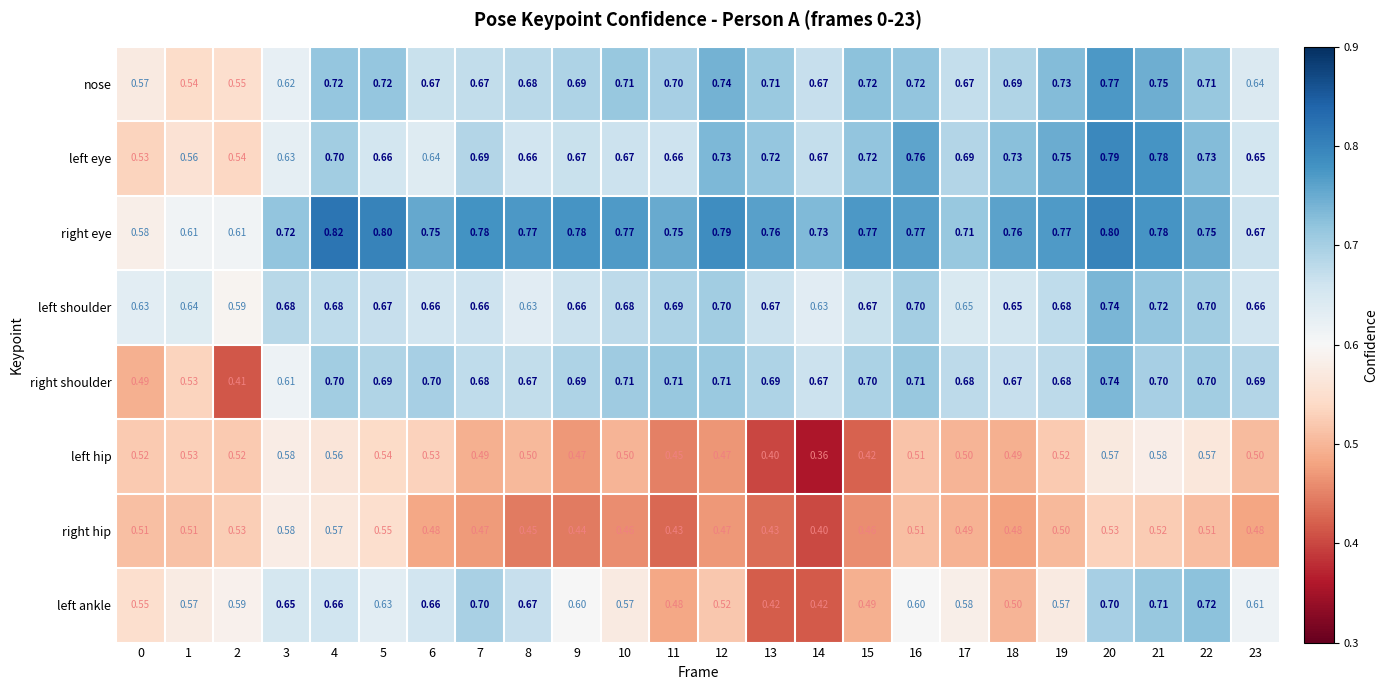

Is the value of left ankle at 4 greater than the value of right shoulder at 3?

Yes